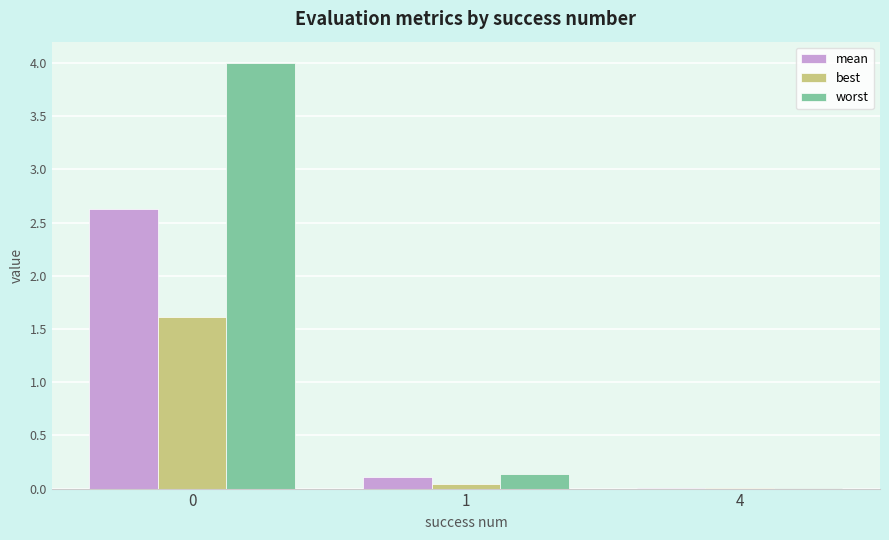

Does the chart contain stacked bars?

No